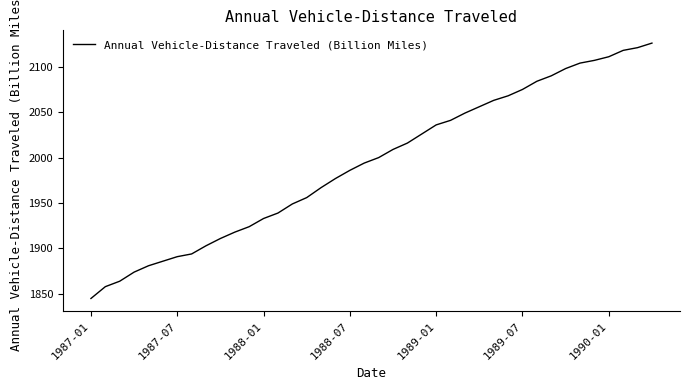

What is the sum of all values?

79748